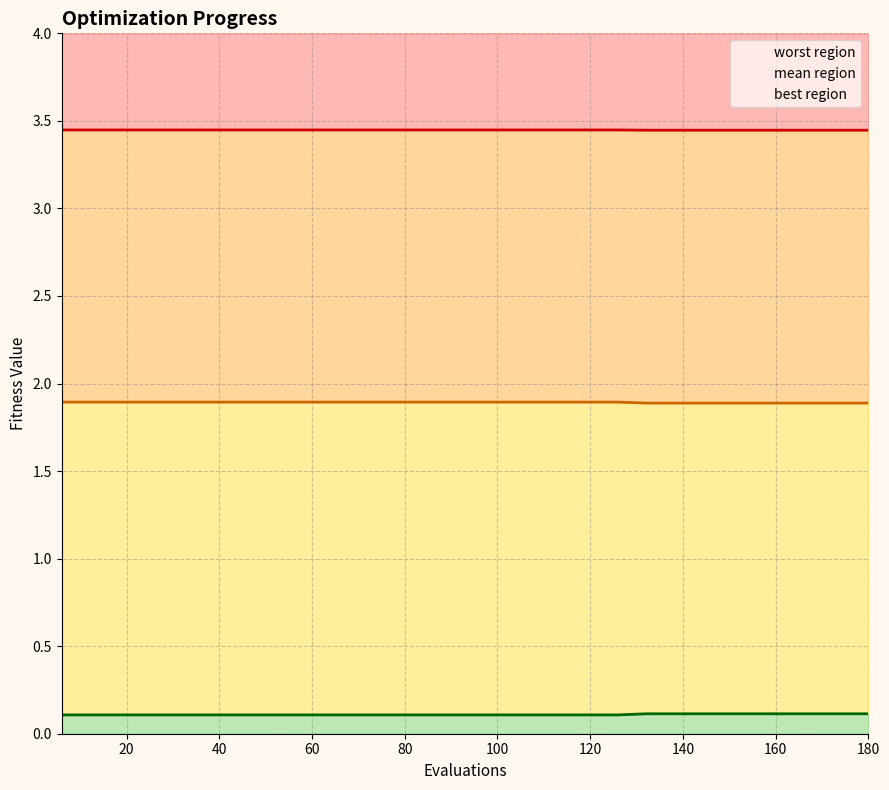

Which series has the largest range (max minus min)?

best